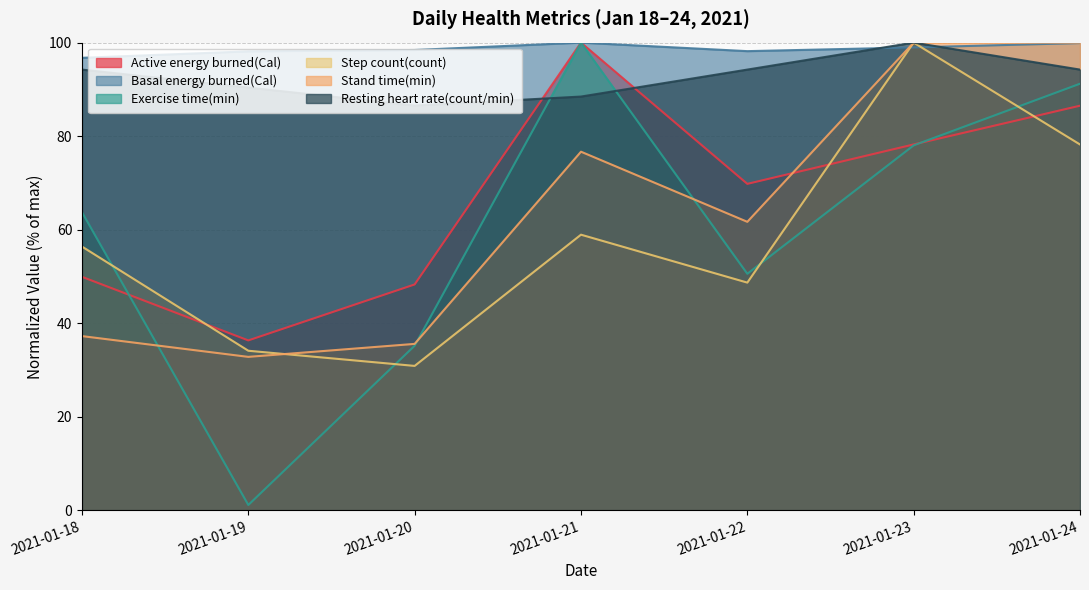

Where is Stand time(min) nearest to the value 66?

2021-01-22